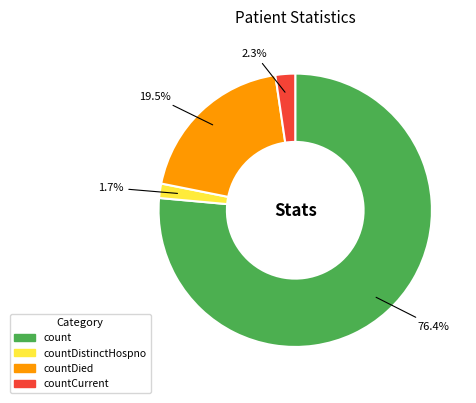

To the nearest percent, what is the average slice percentage?

25%